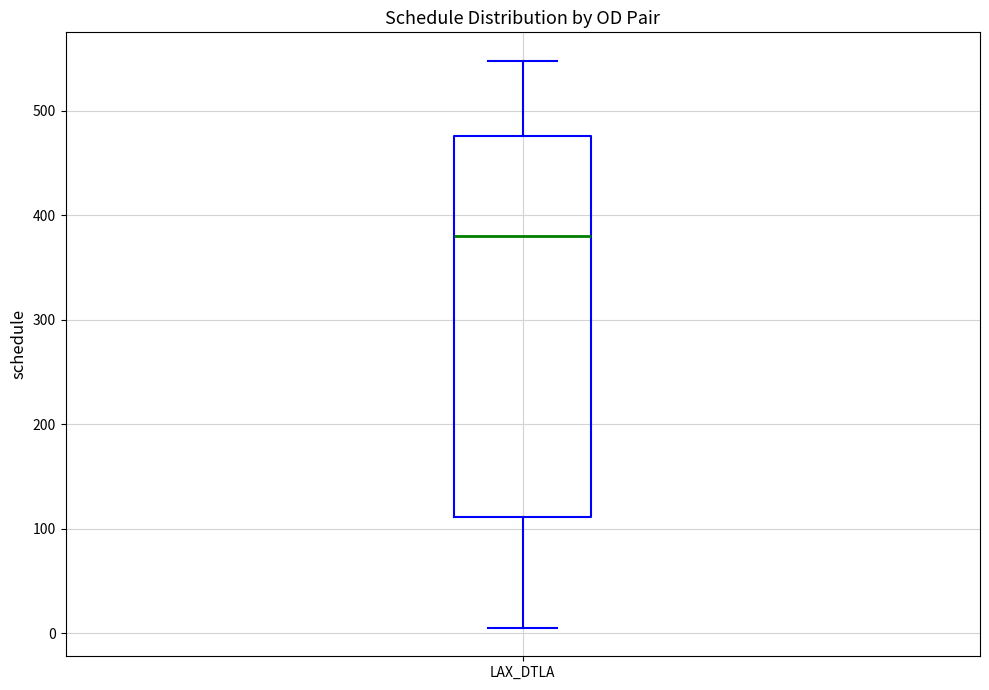

Read this box plot against the y-axis: the position of the median line, the range covered by the box, and the ends of both whiskers. The values are not printed on the chart, so give them approximately, as read against the axis.

median 380, box 110 to 480, whiskers 10 to 550